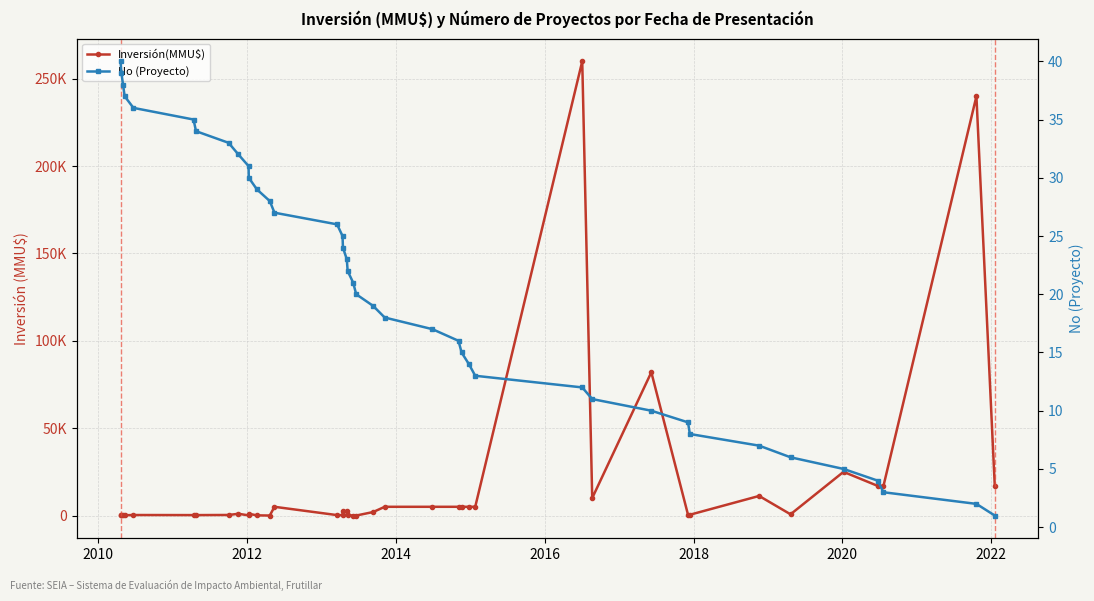

Is it true that Inversión(MMU$) equals 1253 at 27?

False